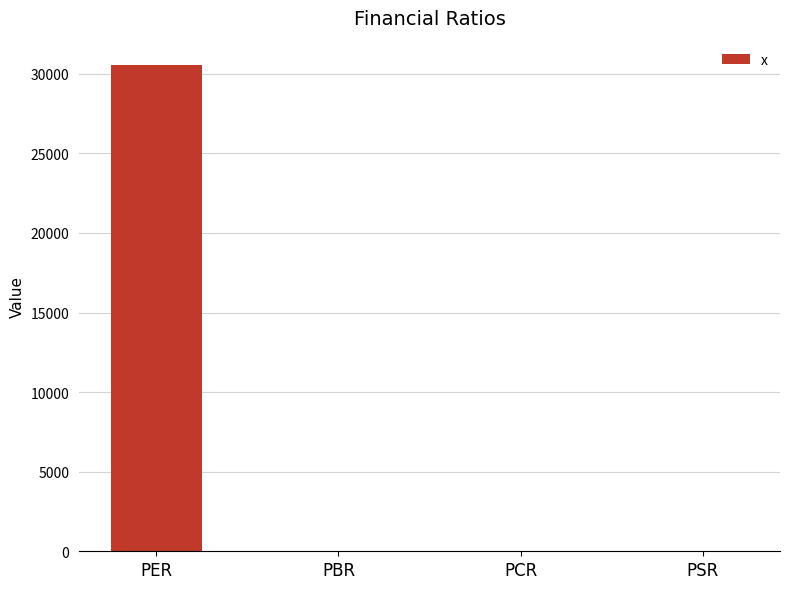

Which category has the highest value across all series?

PER